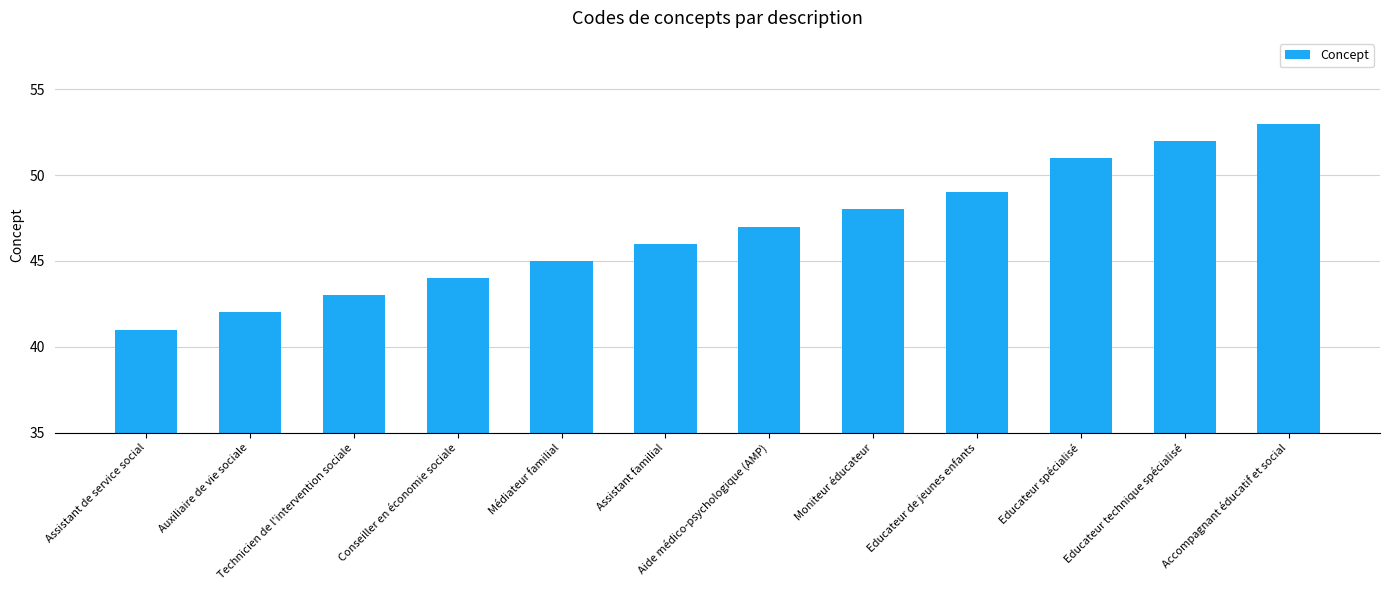

Does the chart contain any negative values?

No